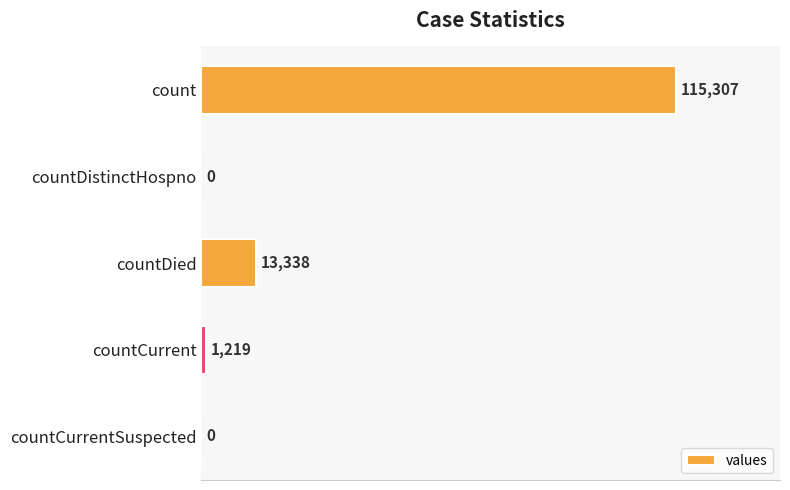

What is the maximum value shown in the chart?

115307